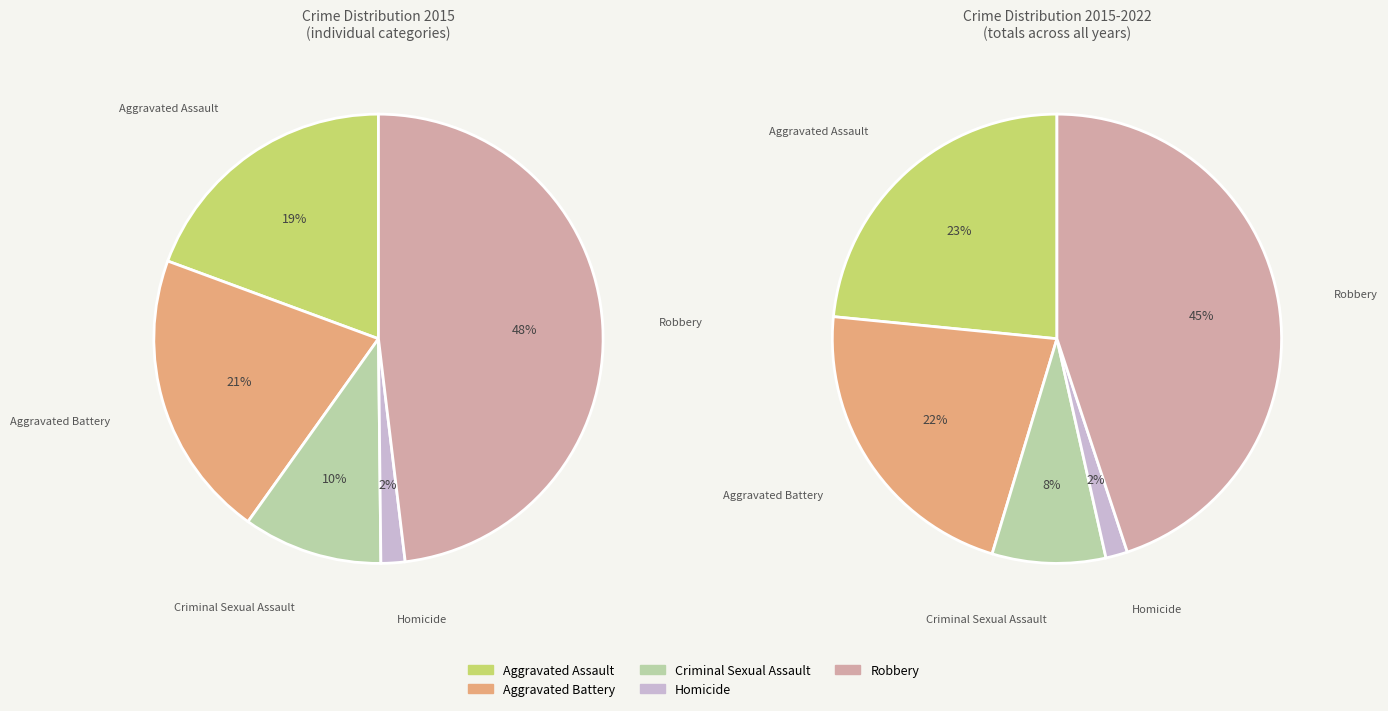

Combined, do Robbery and Aggravated Assault account for over 50%?

Yes